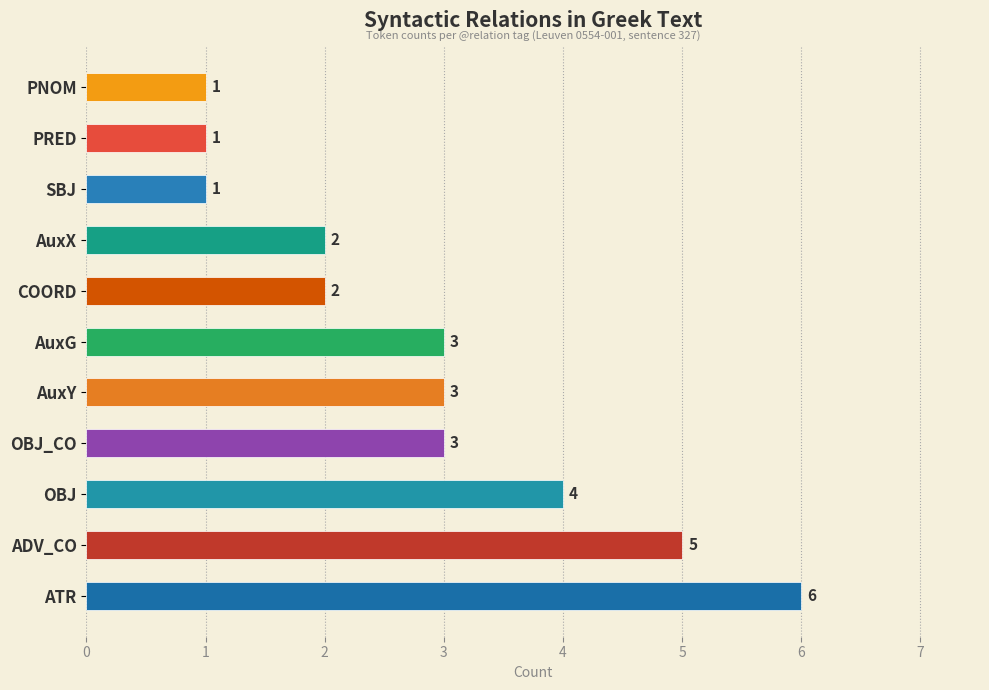

What is the sum of all values?

31